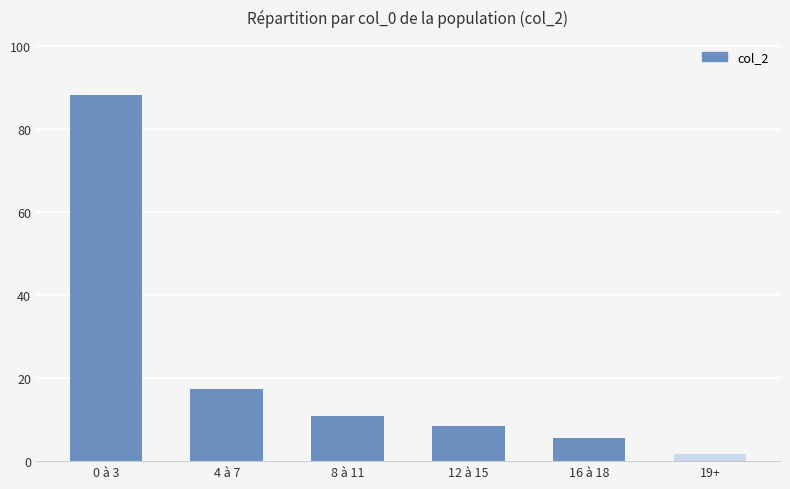

What is the sum of all values?

132.2